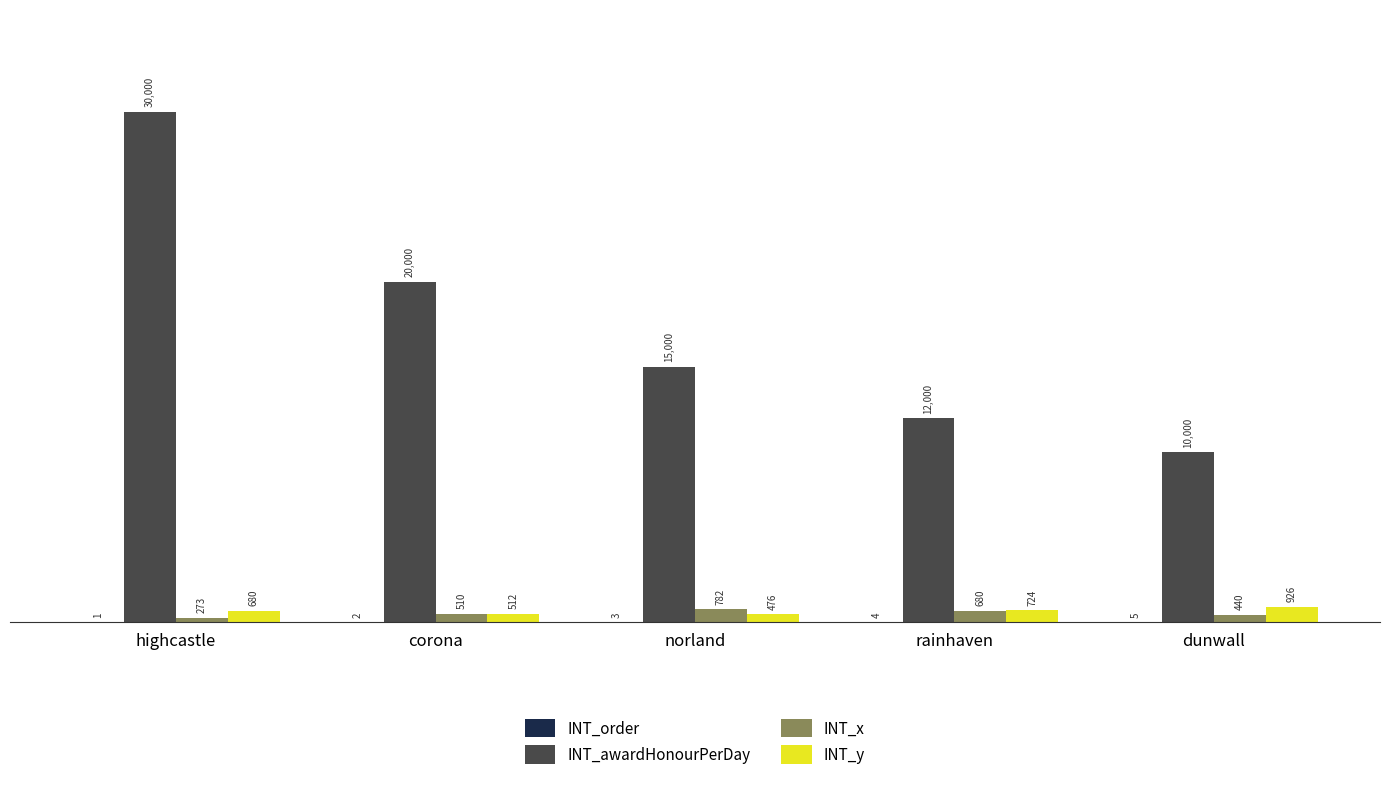

What is the approximate value of INT_awardHonourPerDay at corona, to the nearest 10?

20000